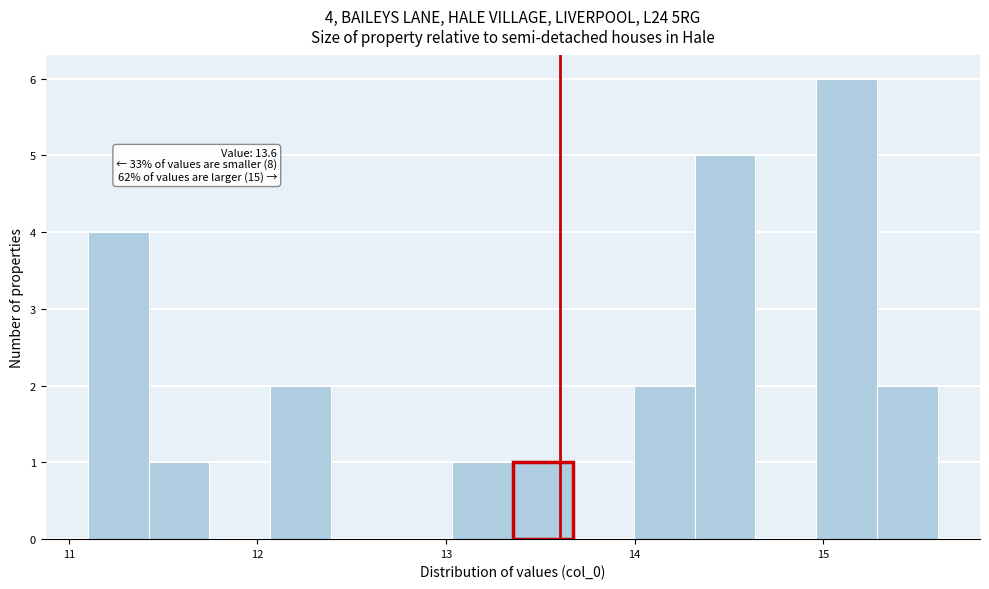

Read against the x-axis, roughly where is the centre of the tallest bar?

15.1